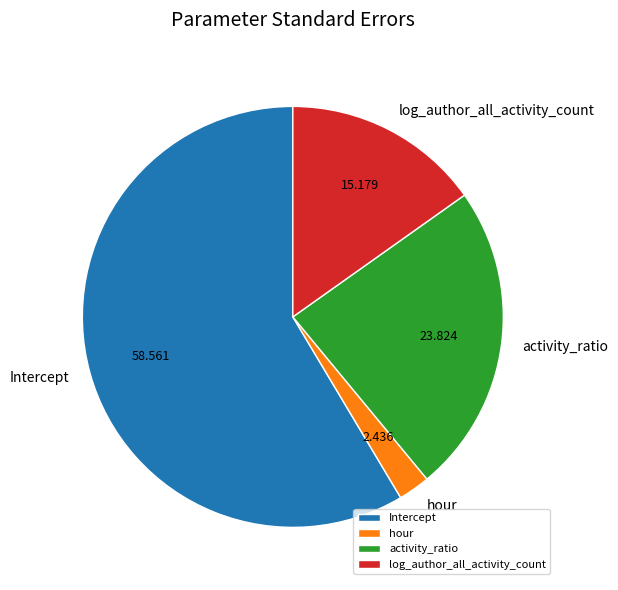

Is there a majority slice in this chart?

Yes